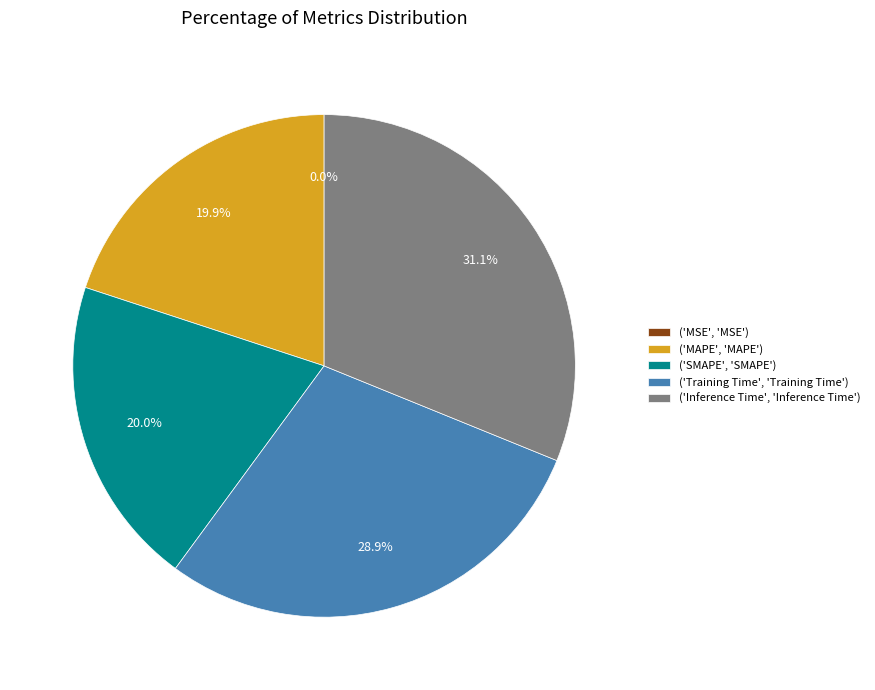

What is the largest slice in the pie chart?

('Inference Time', 'Inference Time')